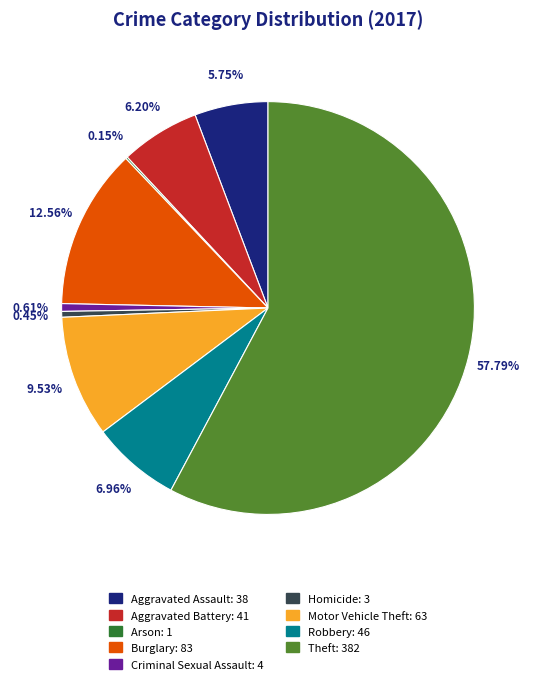

Which category accounts for the majority?

Theft